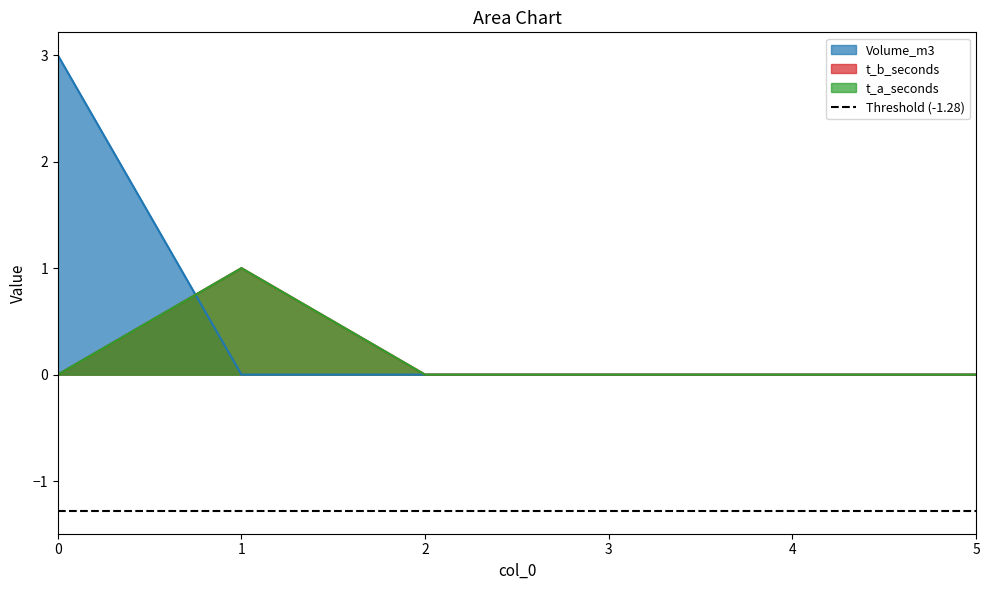

How many series are shown in this chart?

3